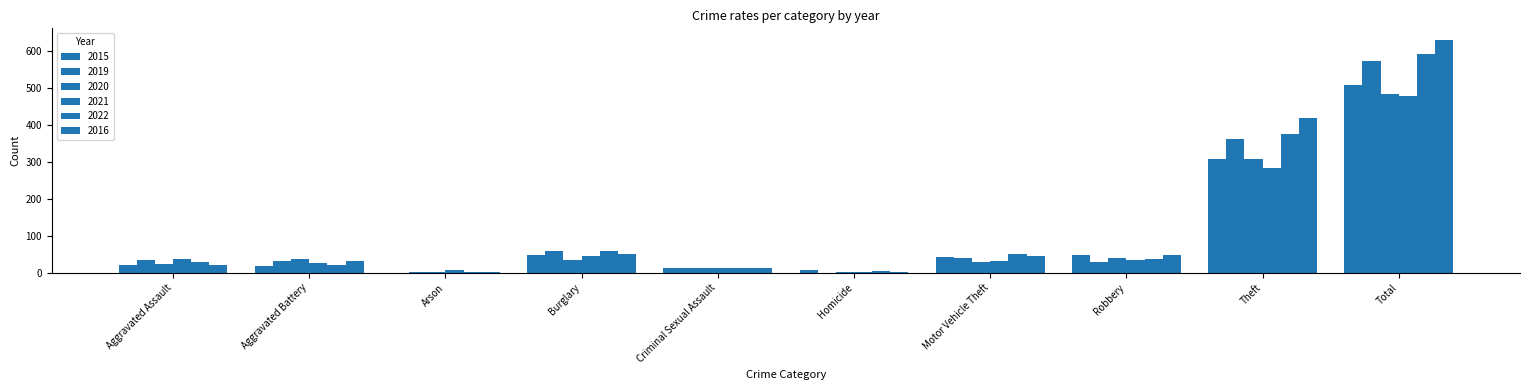

What position from the left is Burglary?

4